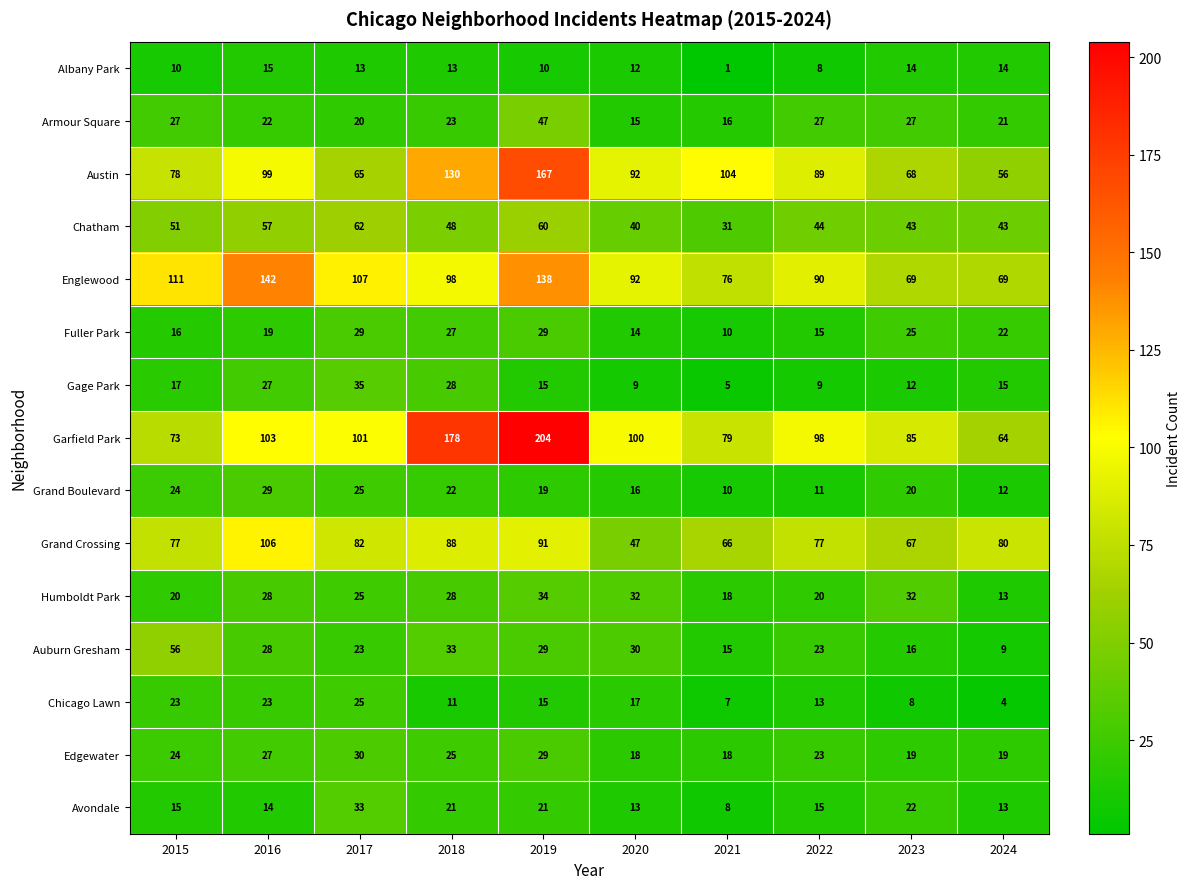

What is the difference between the maximum and second lowest values in the Garfield Park series?

131